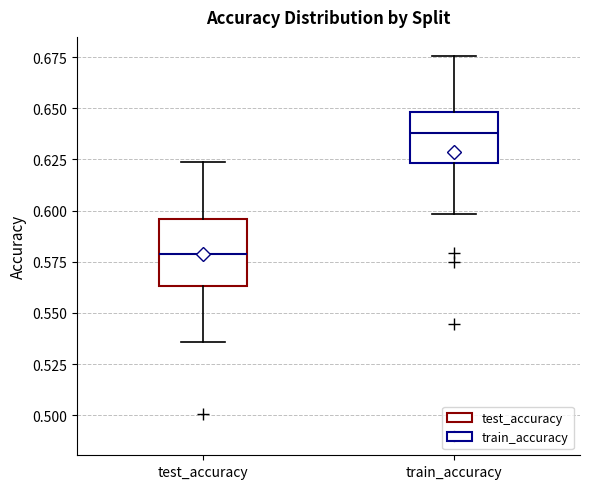

Reading left to right, transcribe this box plot: for each box, give where its median line is, the range the box spans, and where its two whiskers end, as read against the y-axis. The values are not printed on the chart, so give them approximately, as read against the axis.

test_accuracy: median 0.580, box 0.565 to 0.595, whiskers 0.535 to 0.625
train_accuracy: median 0.640, box 0.625 to 0.650, whiskers 0.600 to 0.675